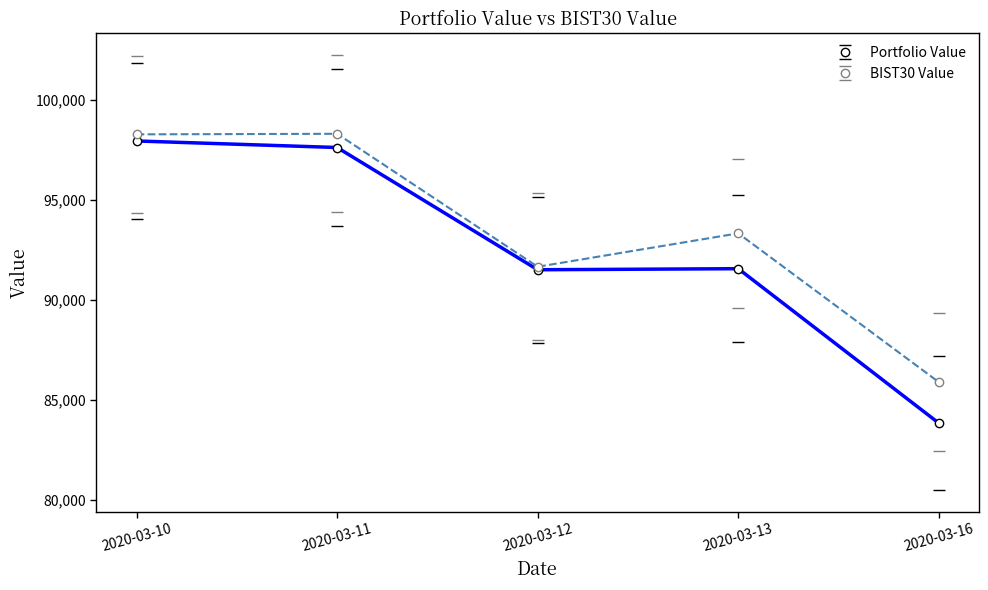

Count the number of data series in this chart.

2